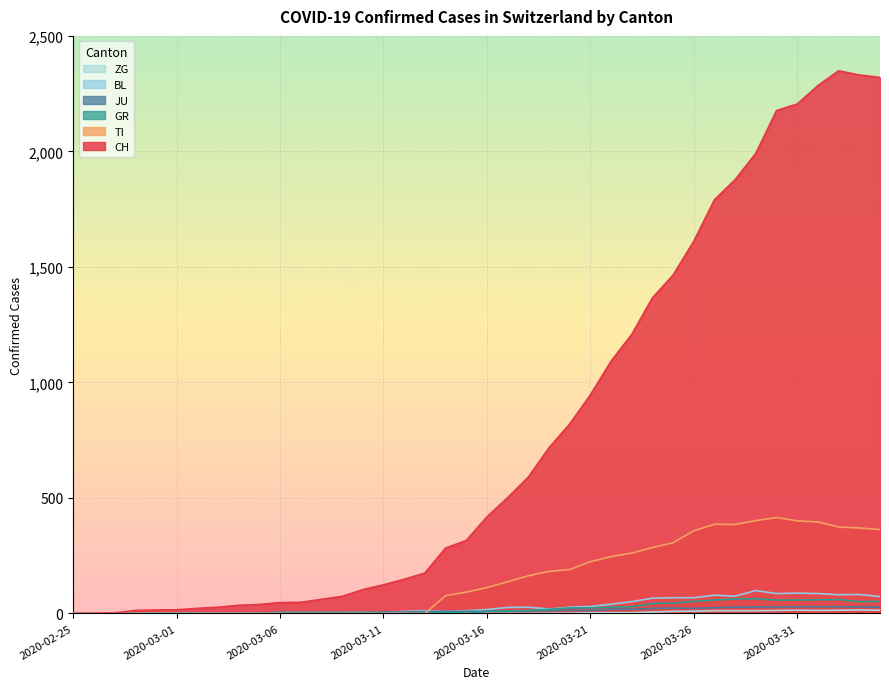

At which category is the sum across all series the highest?

2020-04-02